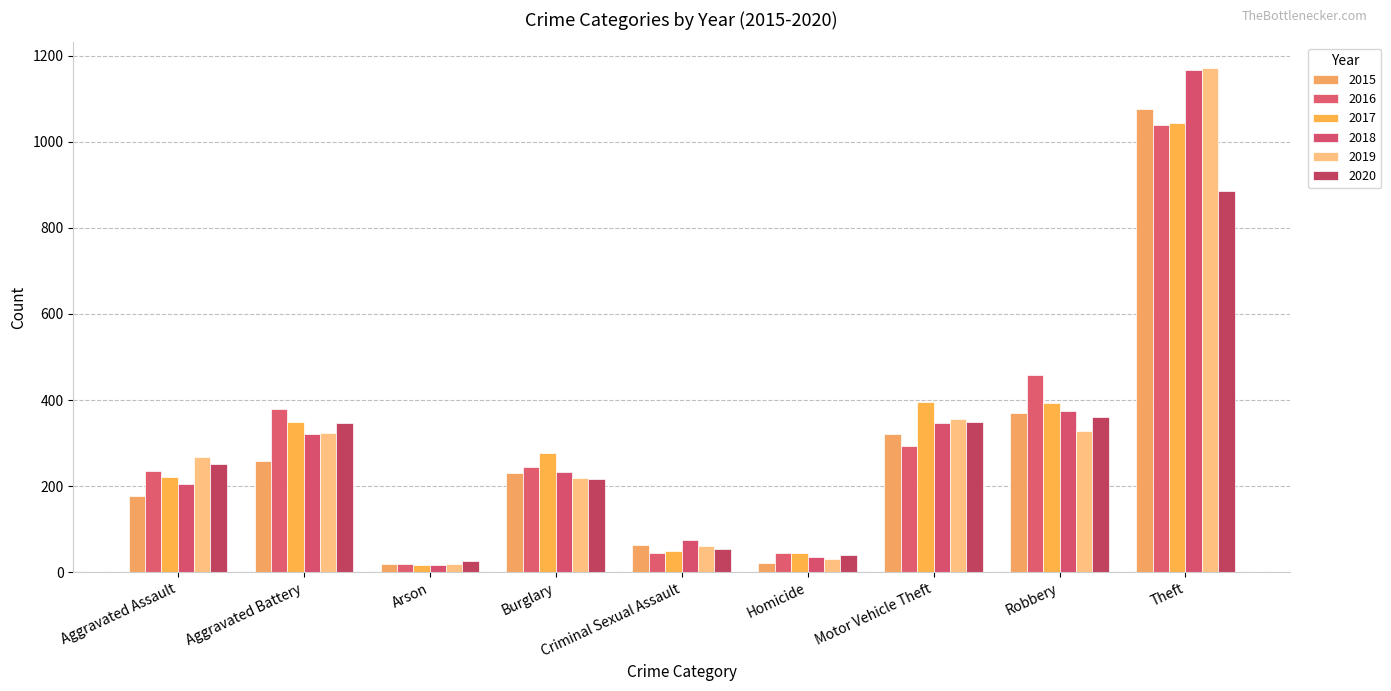

List the labels in order of 2018 value, largest first.

Theft, Robbery, Motor Vehicle Theft, Aggravated Battery, Burglary, Aggravated Assault, Criminal Sexual Assault, Homicide, Arson